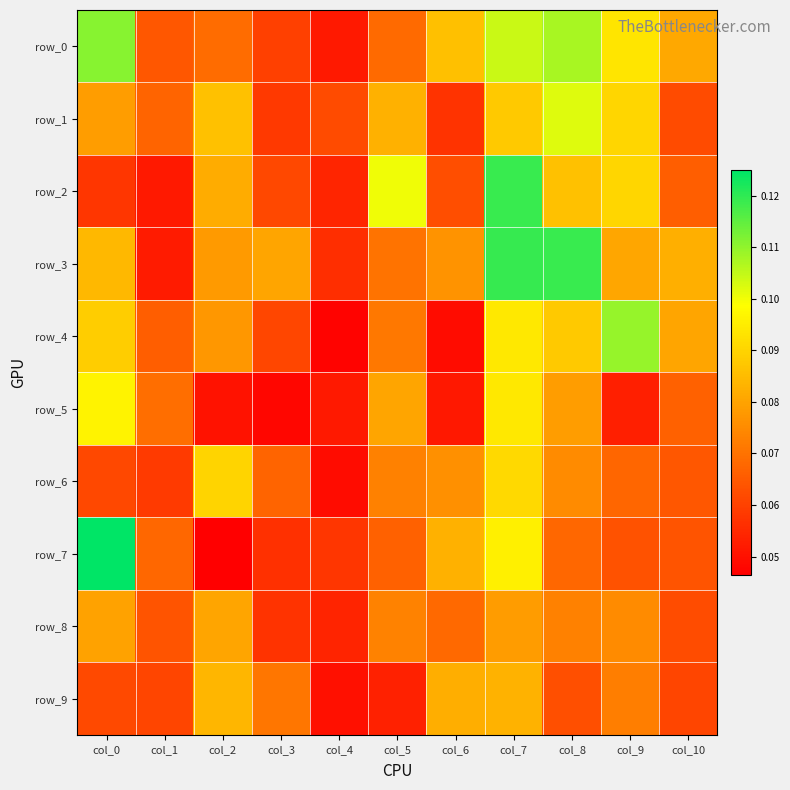

What is the greatest value displayed?

0.1